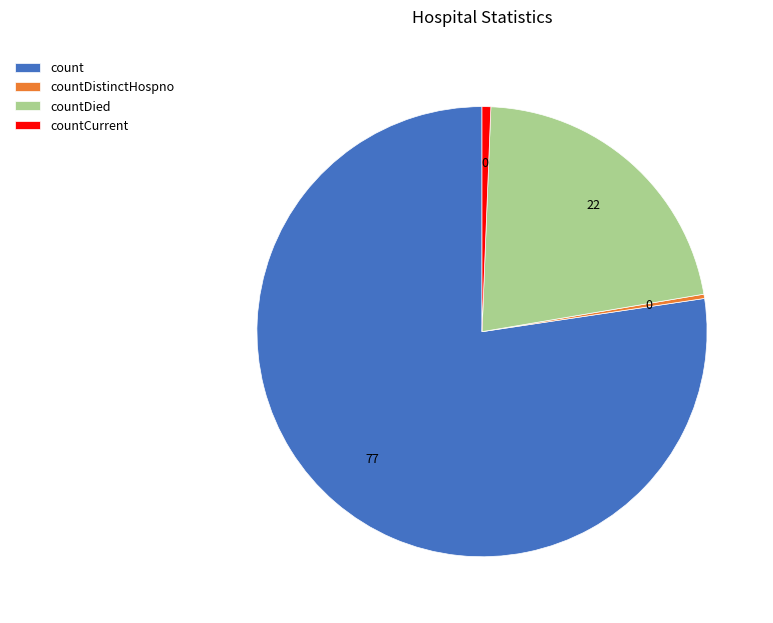

True or false: countDied accounts for 30% of the total.

False